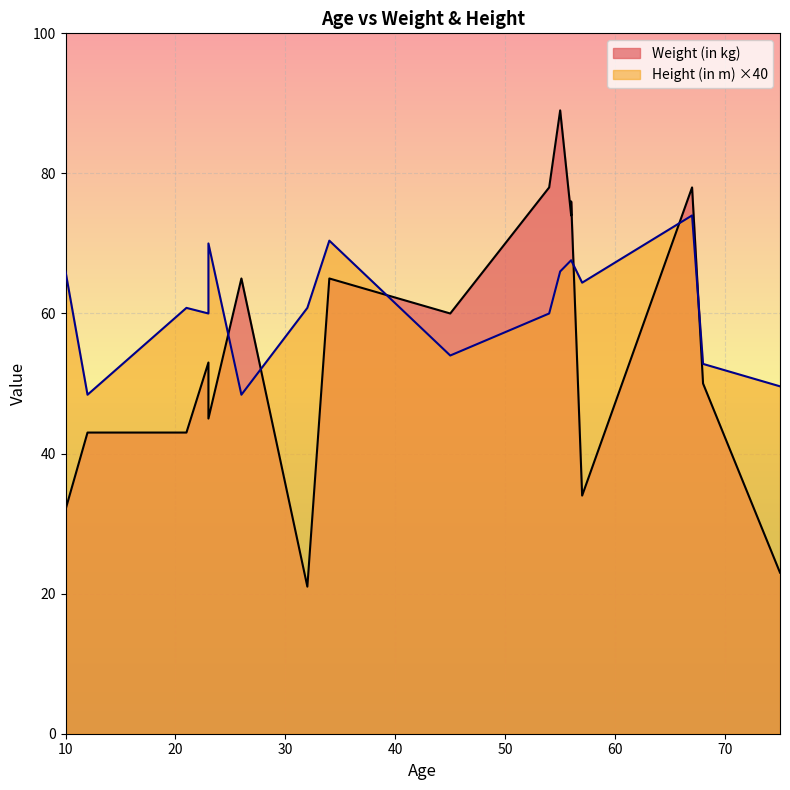

What is the sum of the Height (in m) values at 68 and 57?

2.9